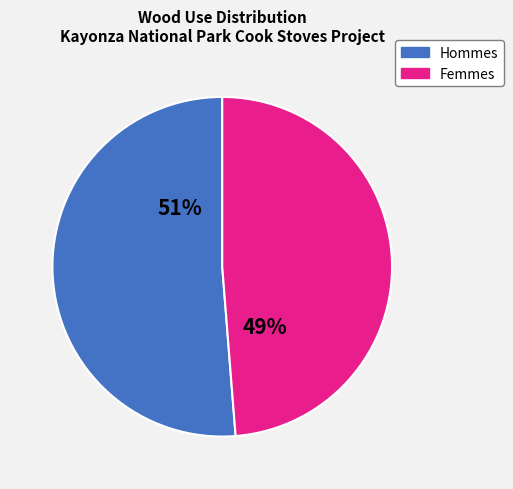

To the nearest percent, what is the average slice percentage?

50%